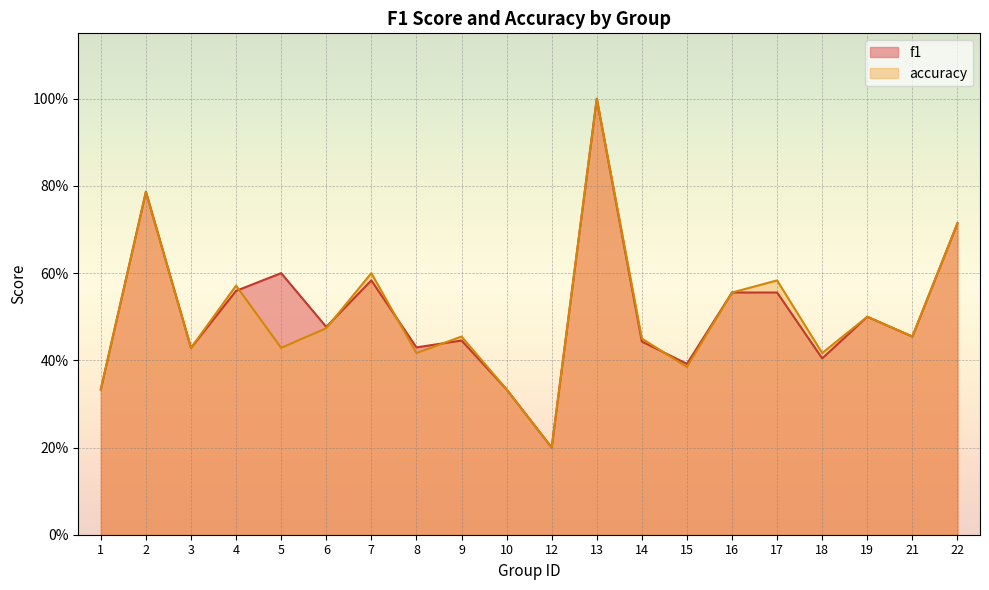

How many accuracy values are between 0 and 1?

20